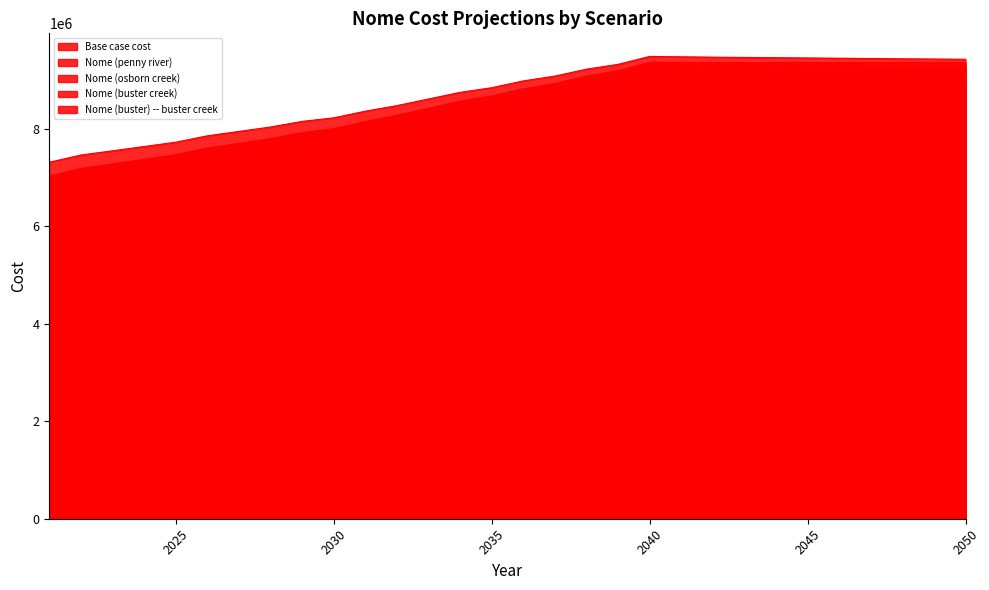

How many values in the Nome (penny river) series exceed 8822490?

15